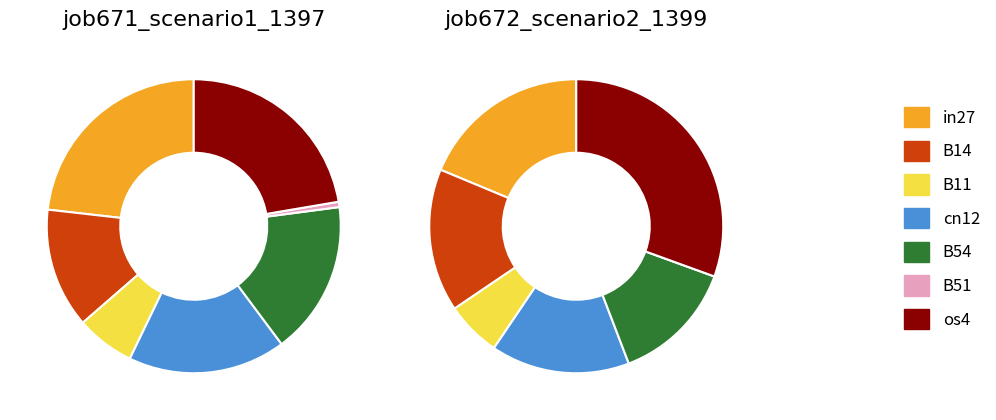

Between B11 and B54, which is larger?

B54